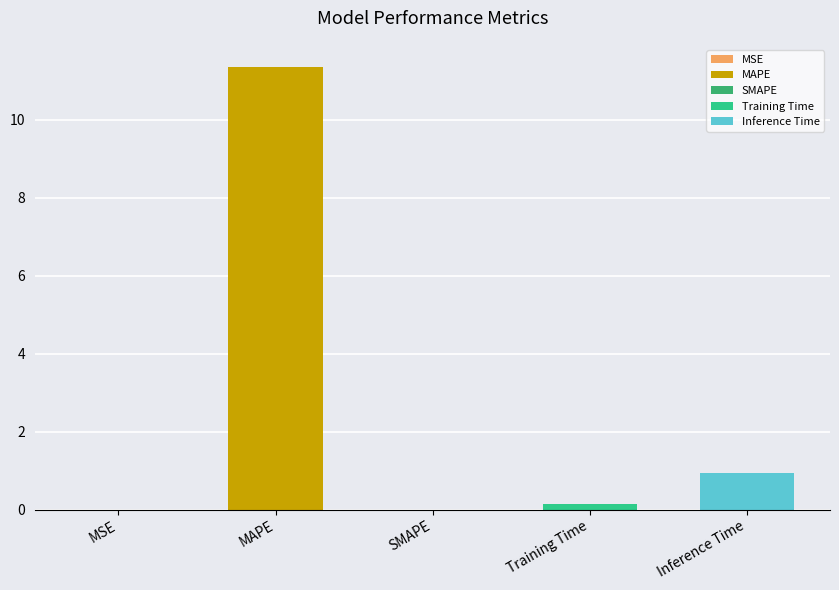

What position from the right is Training Time?

2